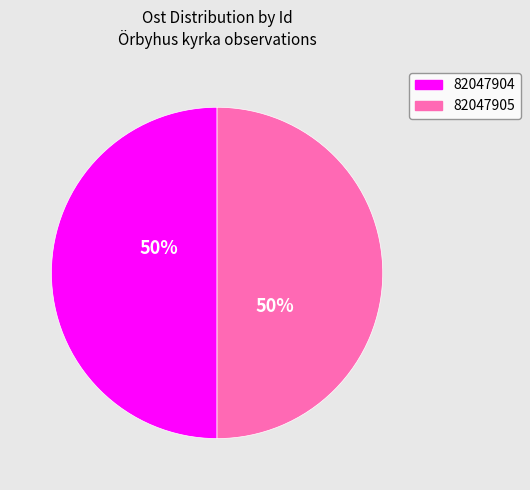

What is the ratio of the value at 82047905 to the value at 82047904?

1.0